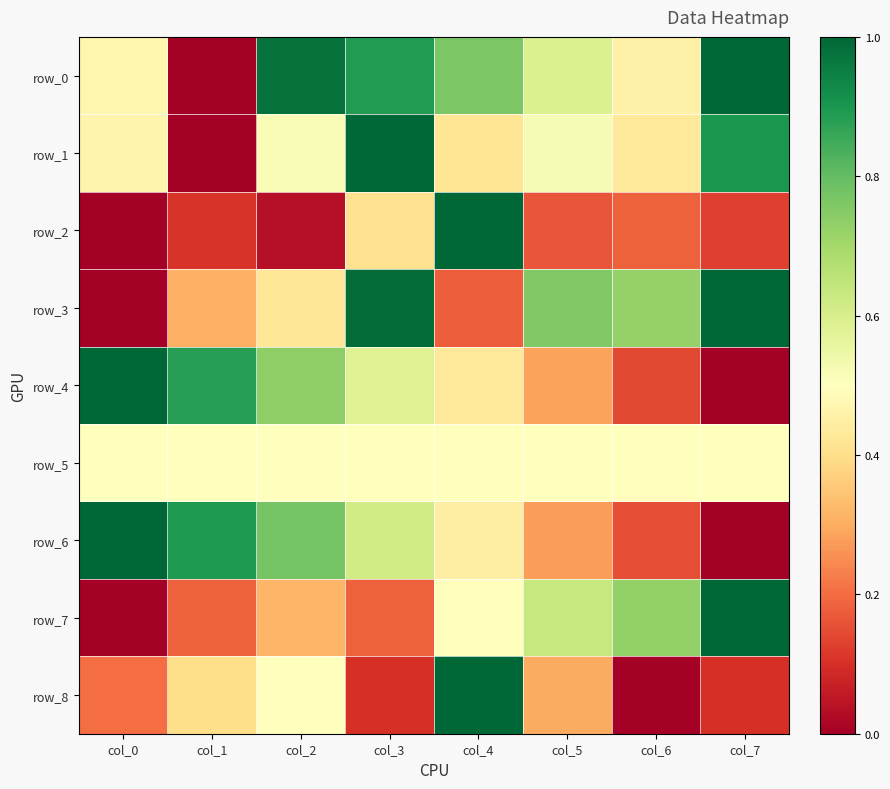

How many data points does each series have?

8